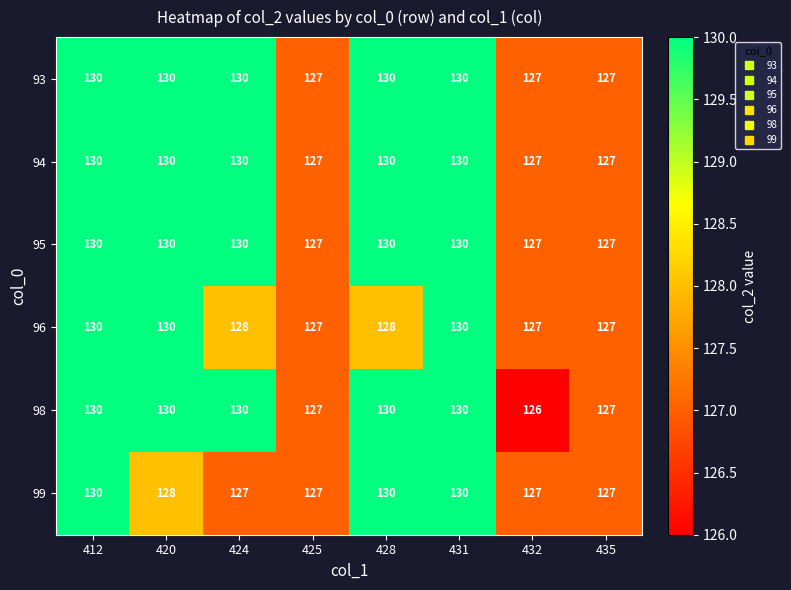

Which label corresponds to the smallest value in the chart?

432